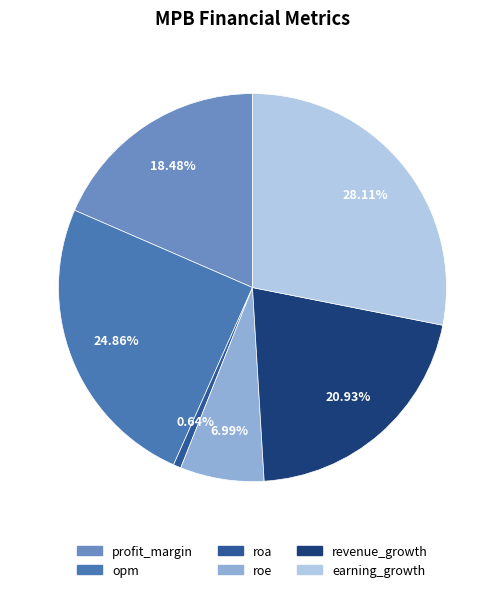

Which slice is the largest?

earning_growth